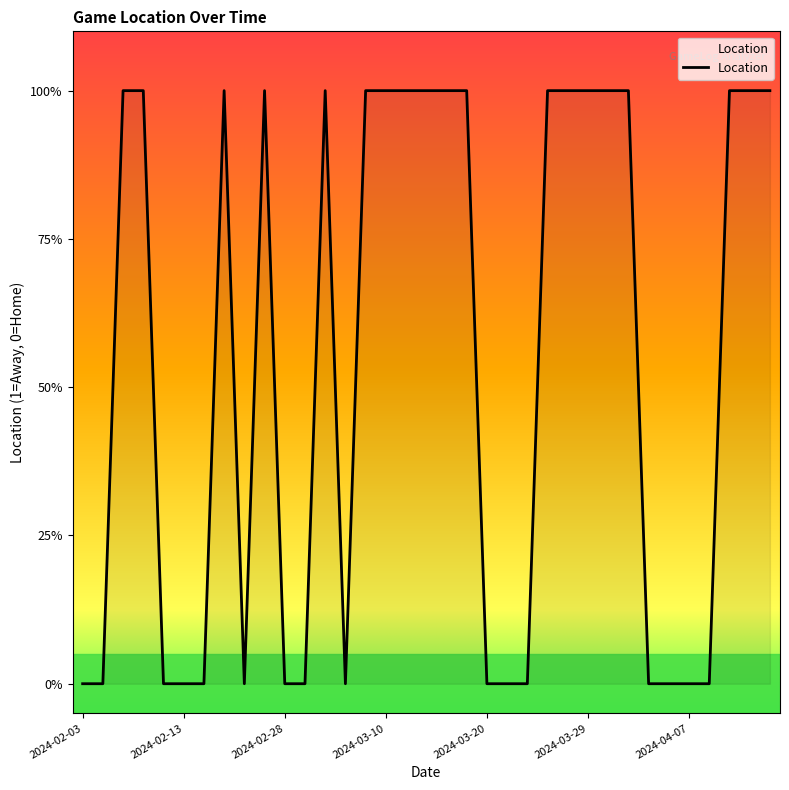

Reading left to right, what are all the values shown in this chart?

0	0	1	1	0	0	0	1	0	1	0	0	1	0	1	1	1	1	1	1	0	0	0	1	1	1	1	1	0	0	0	0	1	1	1